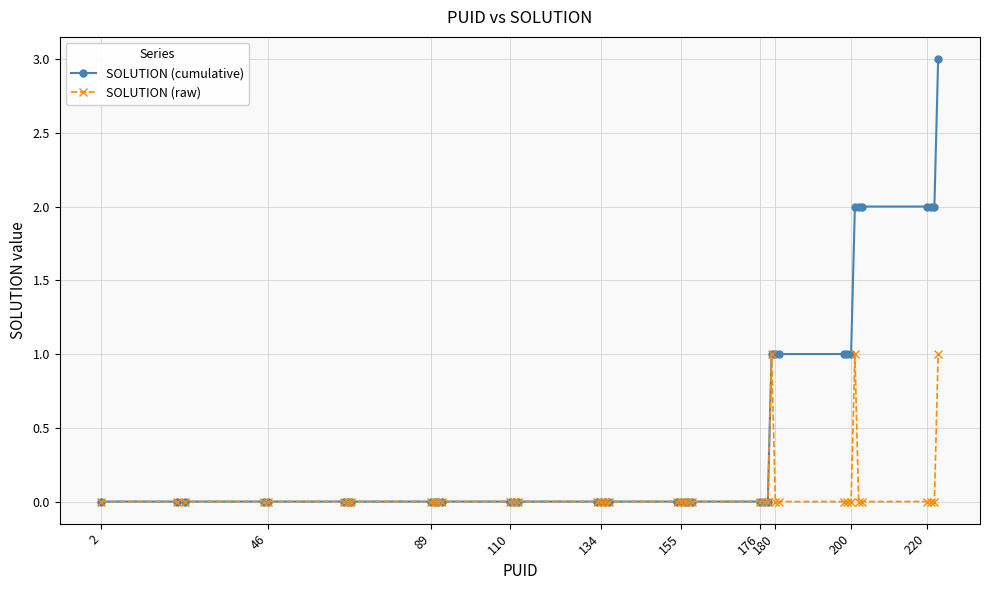

Which series has the largest total across all categories?

SOLUTION (cumulative)